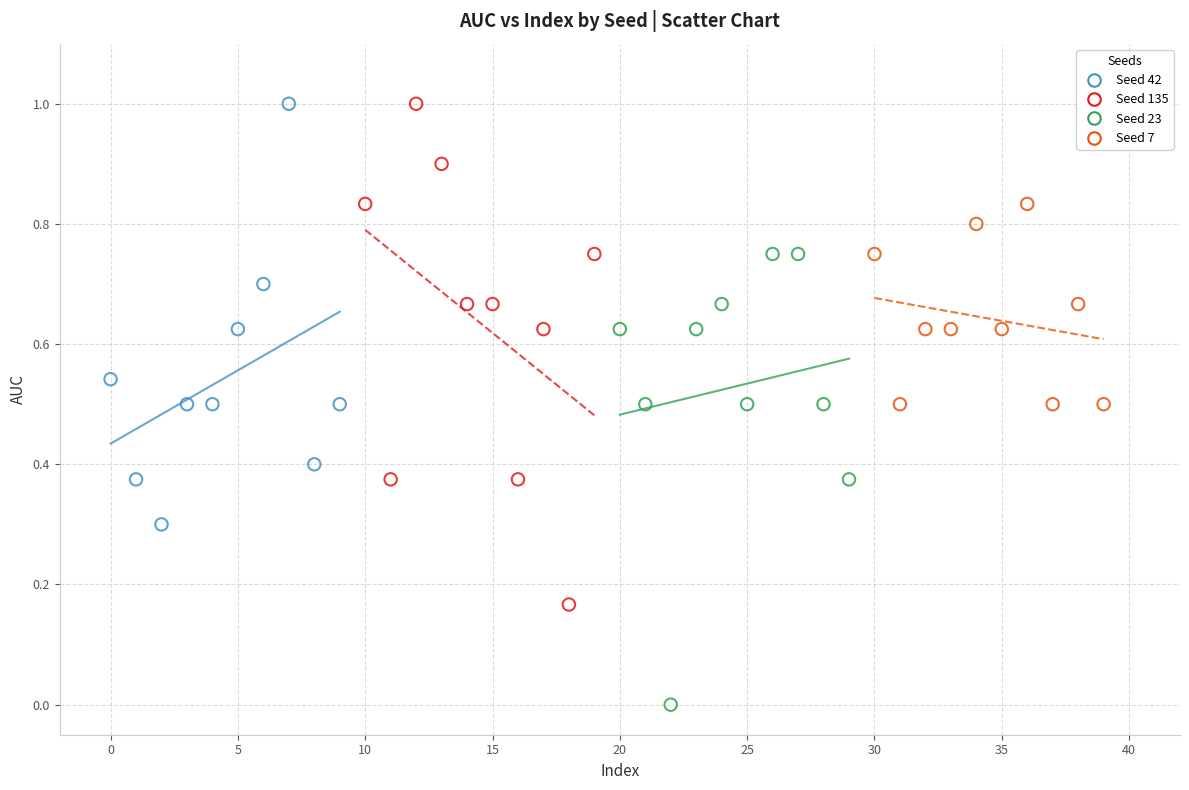

Which series reaches the minimum Y coordinate?

Seed 23